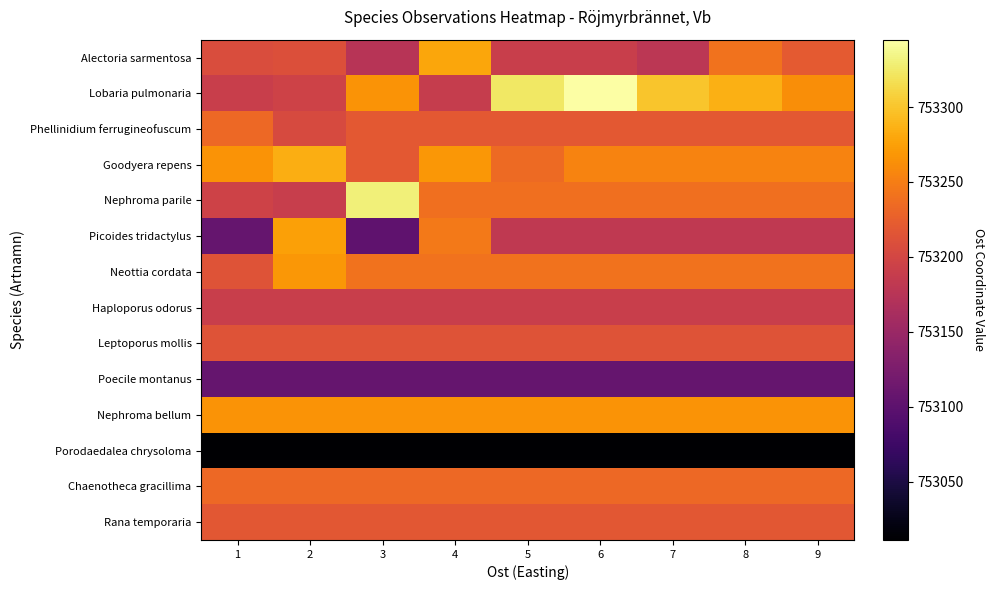

What is the greatest value displayed?

753345.0